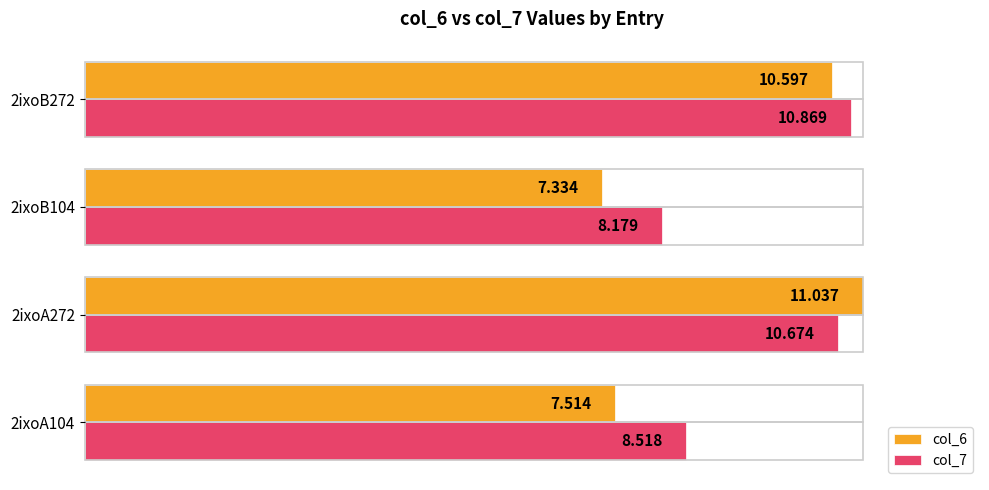

What are all the series names shown in the legend?

col_6, col_7